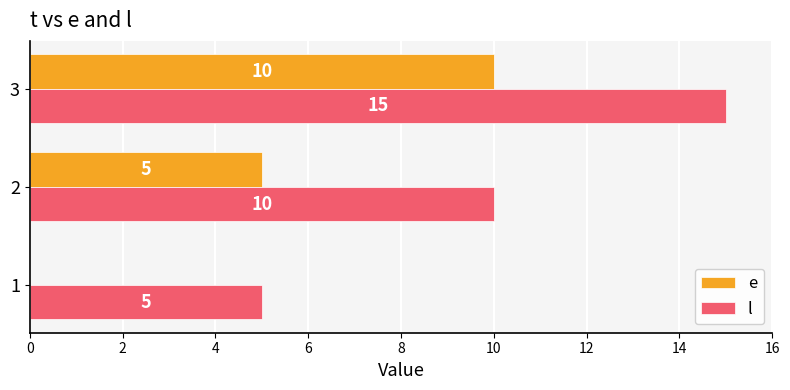

True or false: l has a value of 15 at 3.

True